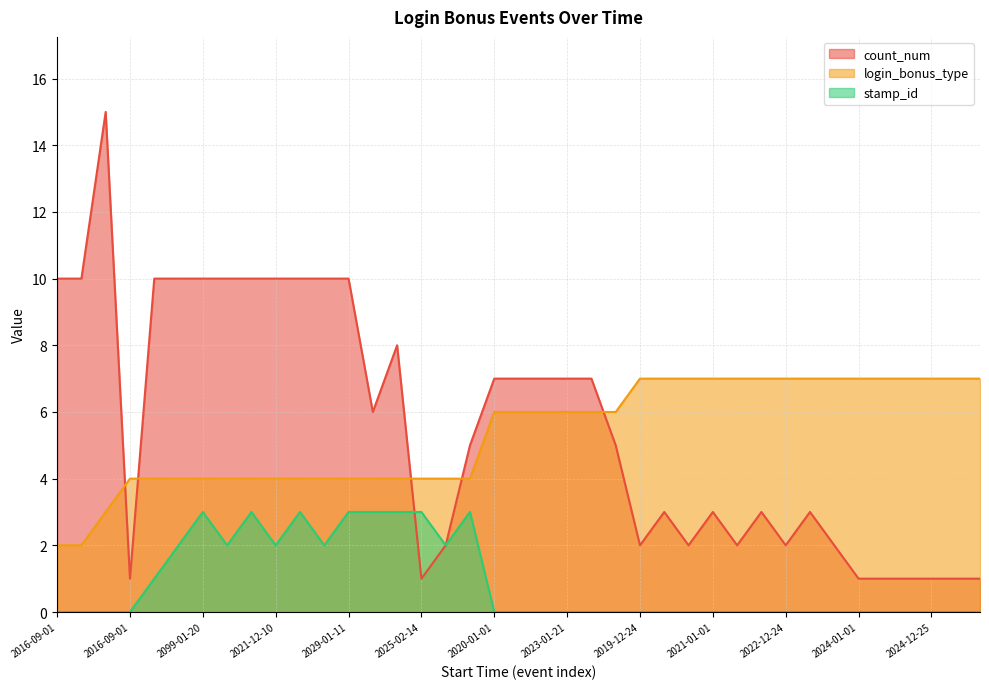

How many interior local peaks does the stamp_id series have?

4